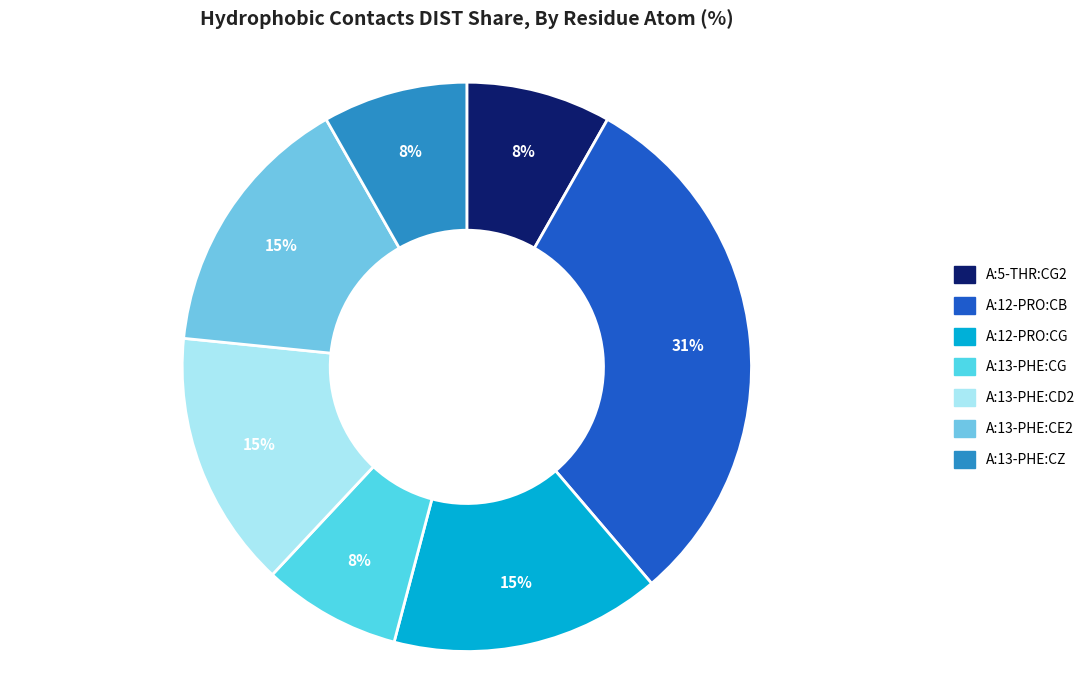

Is it true that A:13-PHE:CG is 1% of the pie?

False